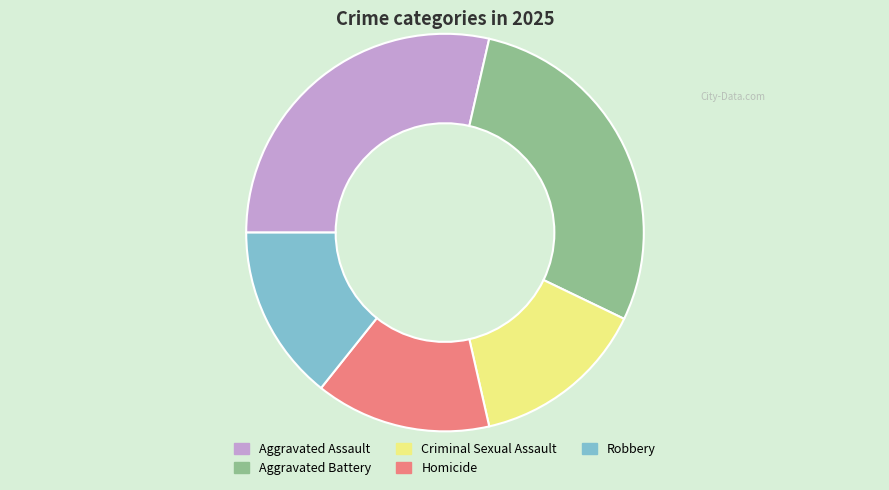

True or false: Aggravated Battery accounts for 43% of the total.

False